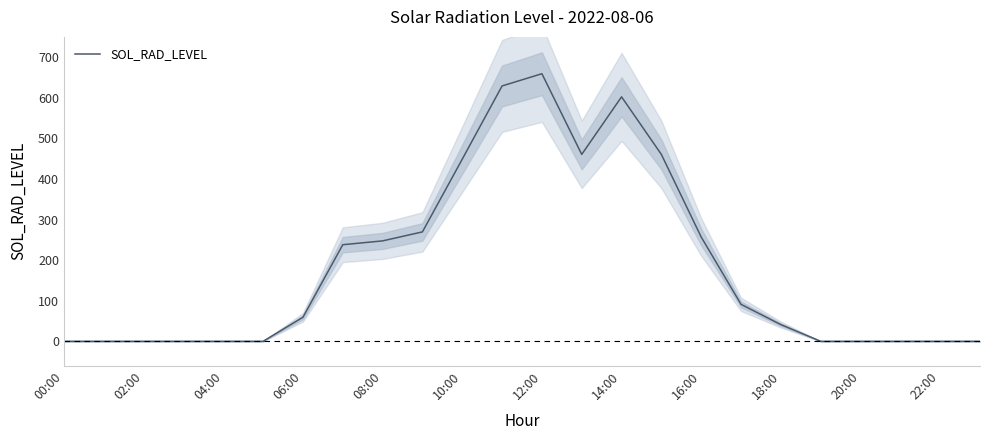

The value of SOL_RAD_LEVEL at 16:00 is 256.9. True or false?

True